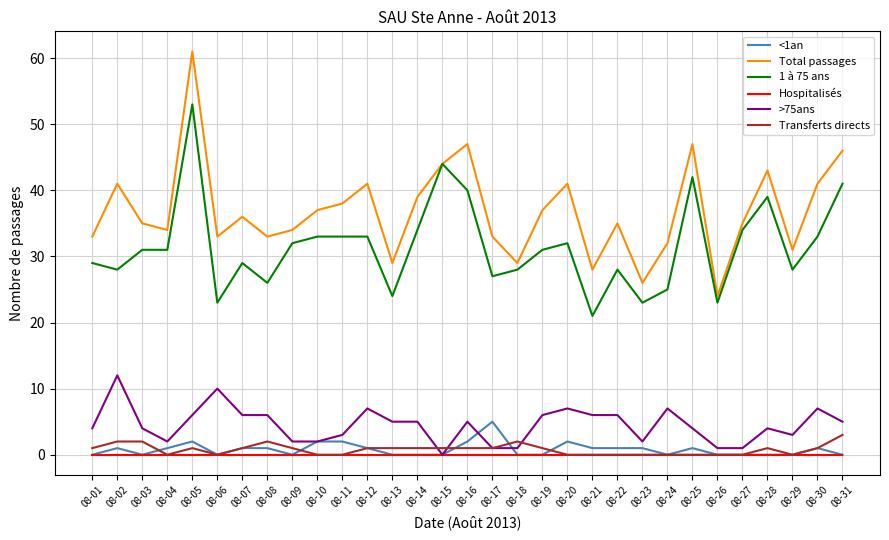

True or false: <1an and Total passages intersect in this chart.

False